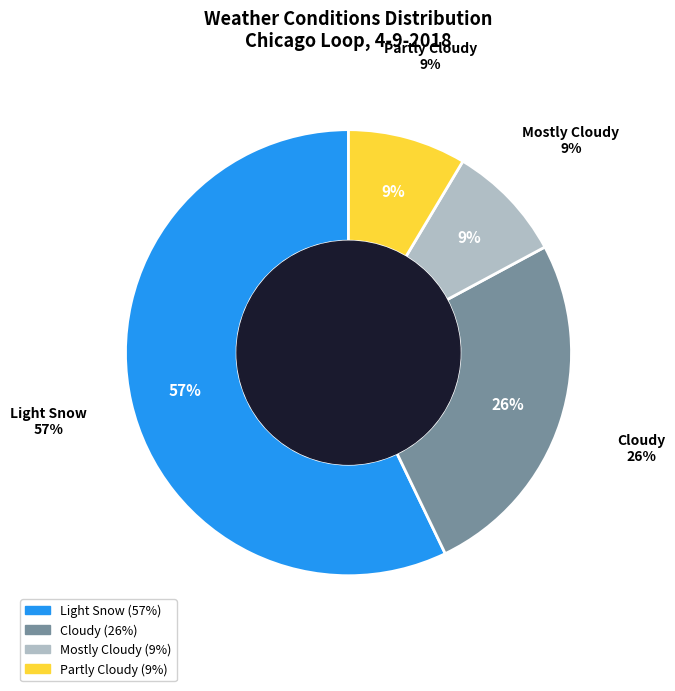

How many segments does this pie chart have?

4